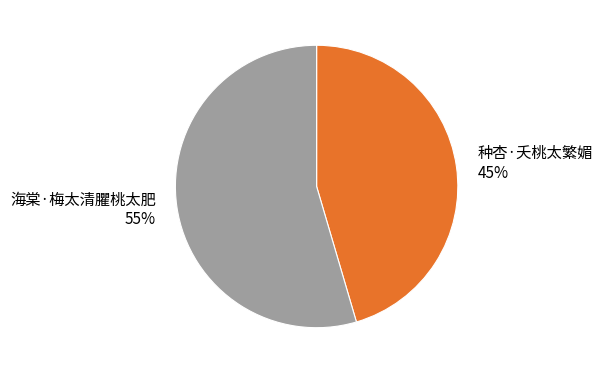

Which has a higher value, 种杏·夭桃太繁媚 or 海棠·梅太清臞桃太肥?

海棠·梅太清臞桃太肥